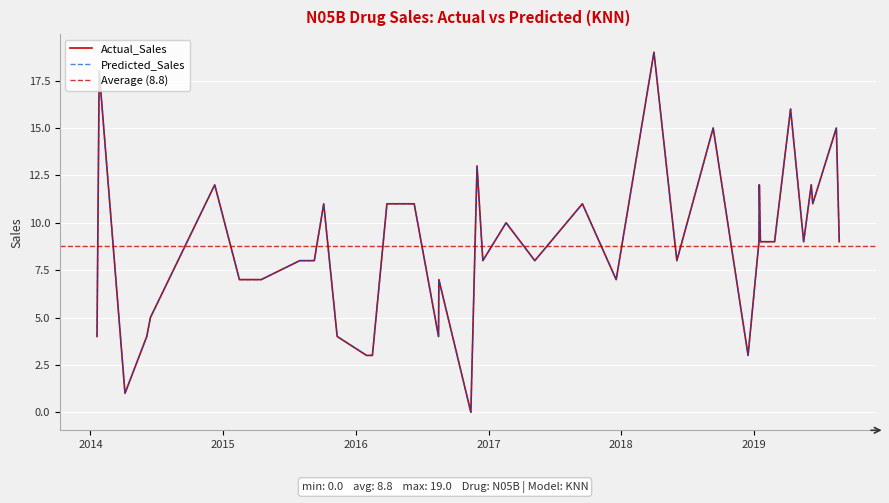

At which category does the chart reach its peak across all series?

35